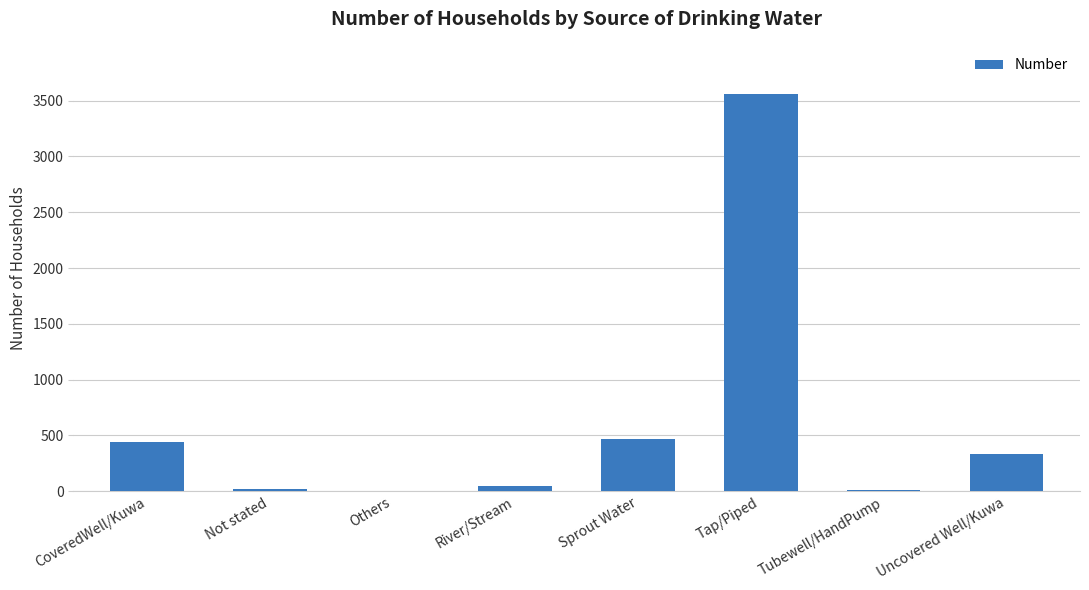

True or false: the data shows 188 at CoveredWell/Kuwa.

False